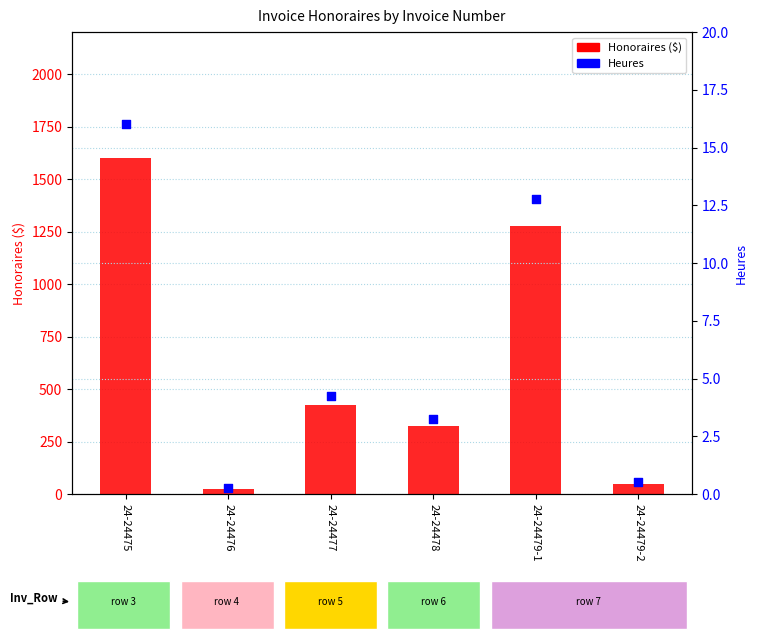

At how many categories does at least one series exceed 173?

4